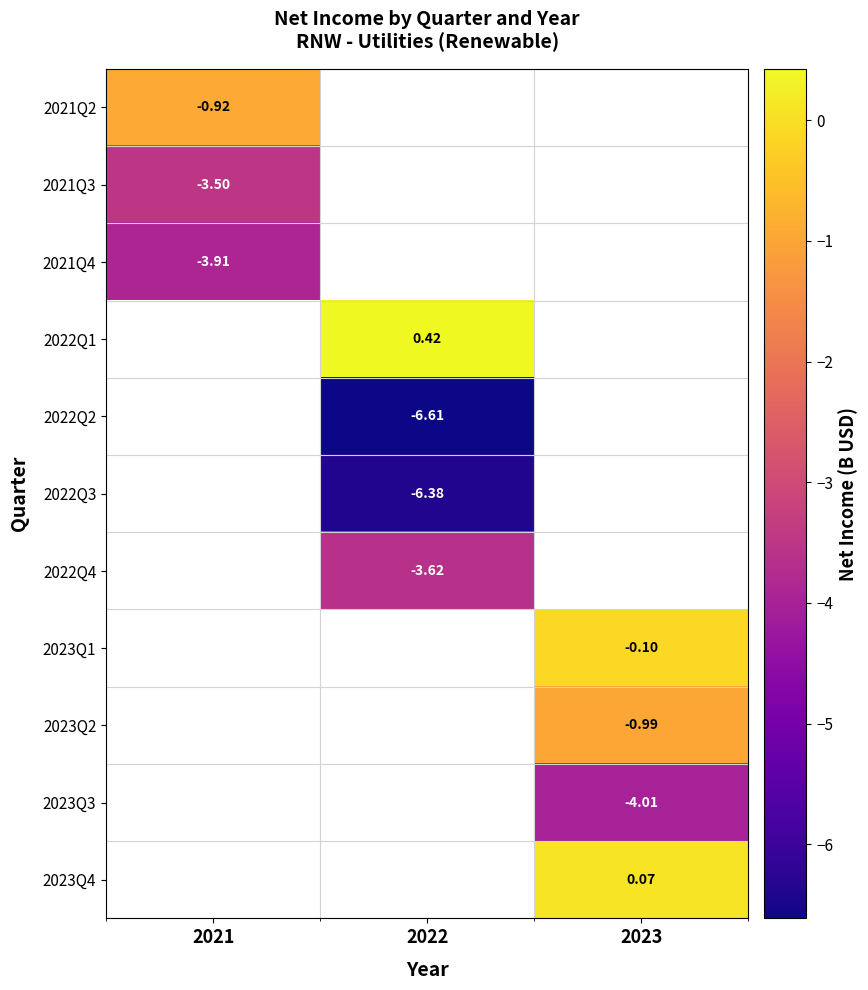

Which label corresponds to the smallest value in the chart?

2022